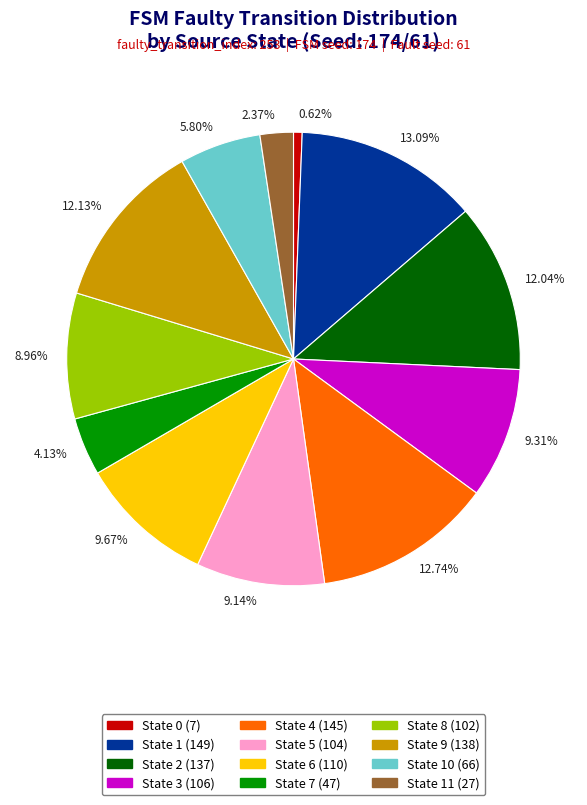

Count the number of slices in the pie.

12